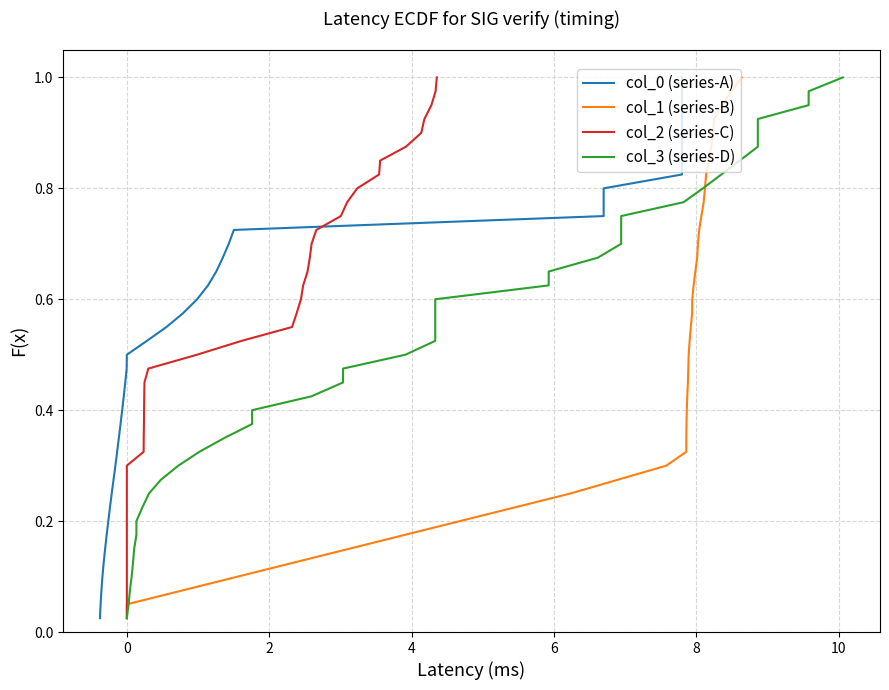

True or false: col_2 (series-C) and col_3 (series-D) intersect in this chart.

False